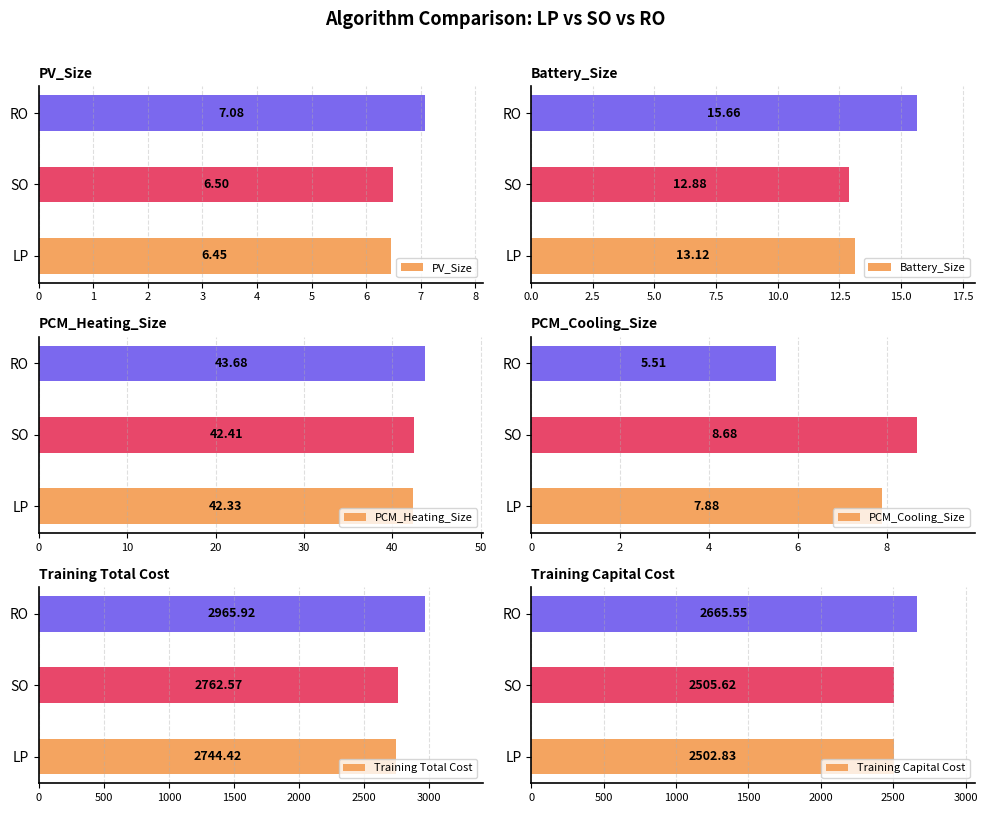

At which label does PV_Size reach its peak?

RO